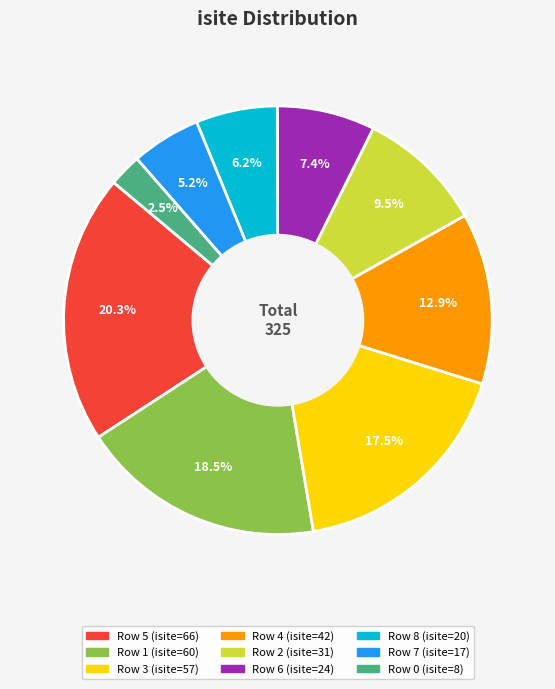

Is there a majority slice in this chart?

No